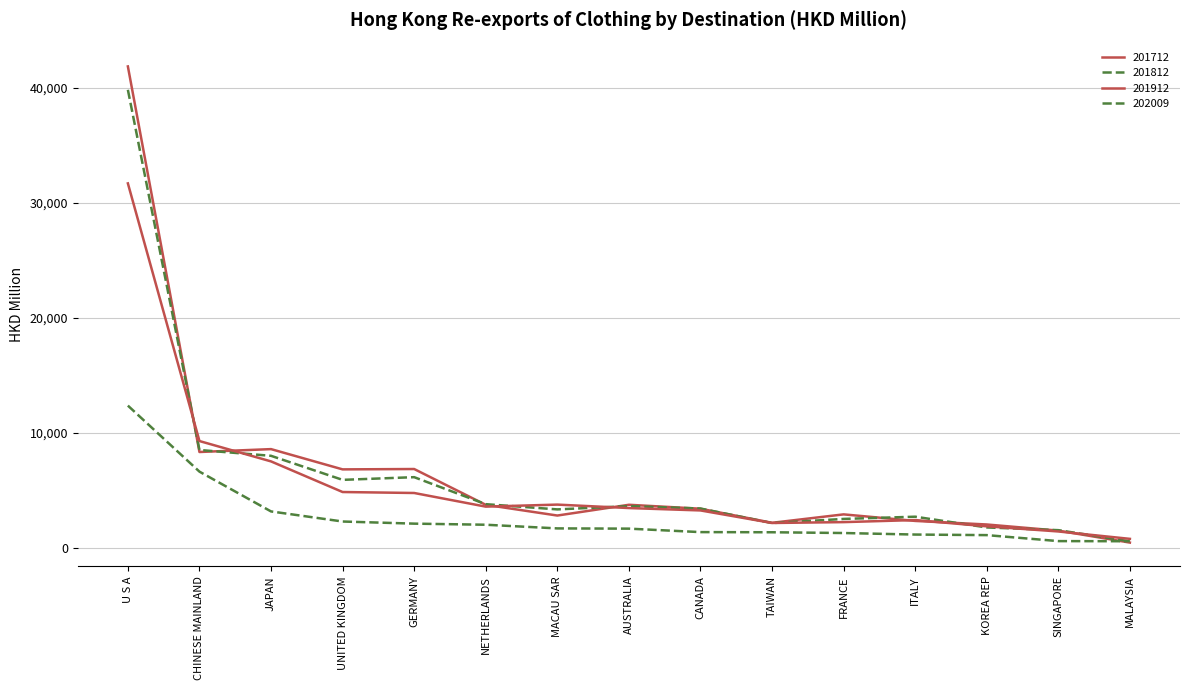

What is the difference between the 201912 values at FRANCE and ITALY?

179.1